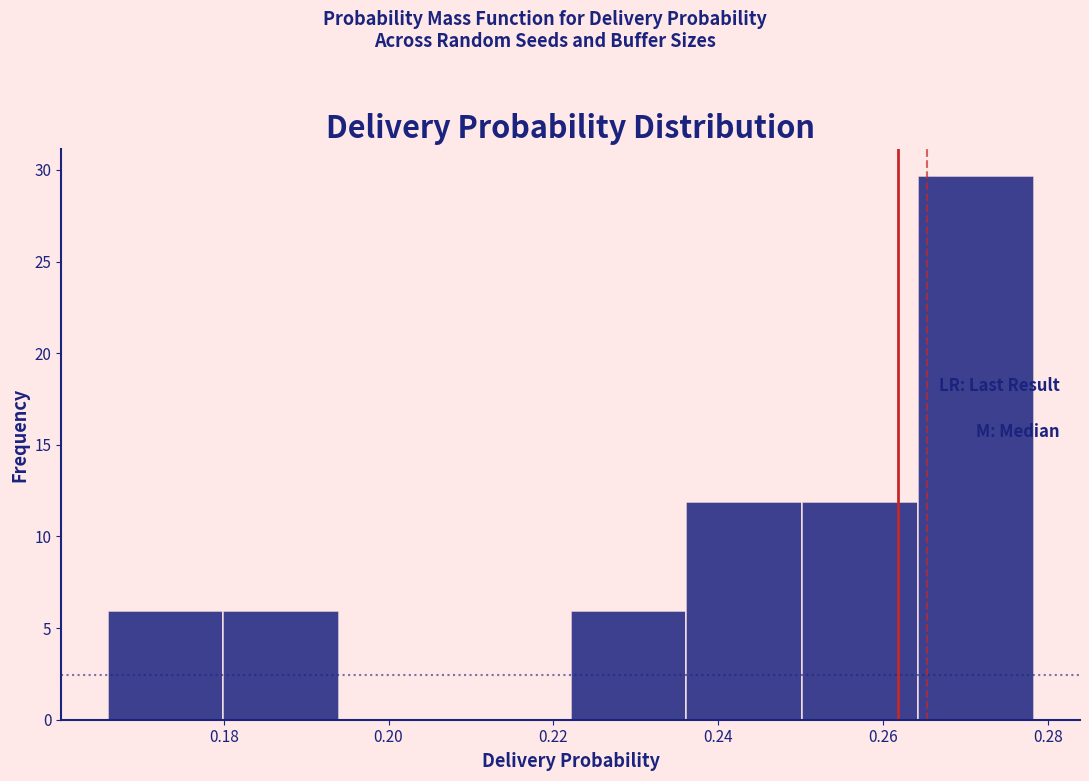

Which range on the x-axis has the tallest bar?

0.264 to 0.278